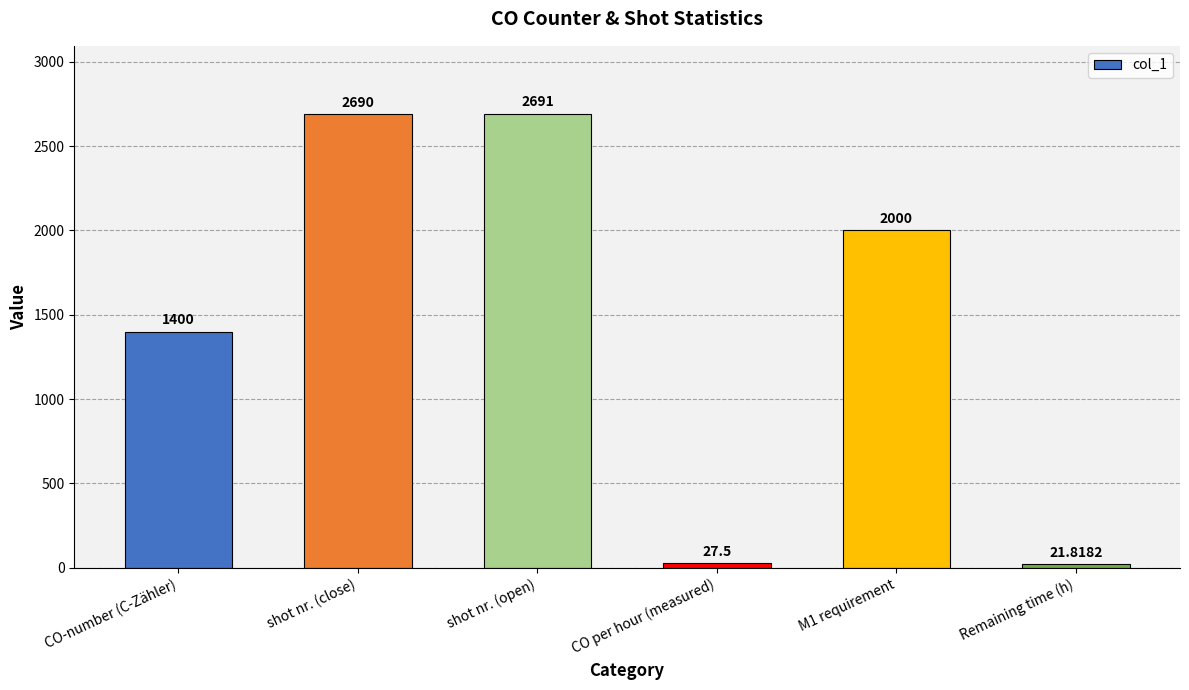

How many series are shown in this chart?

1